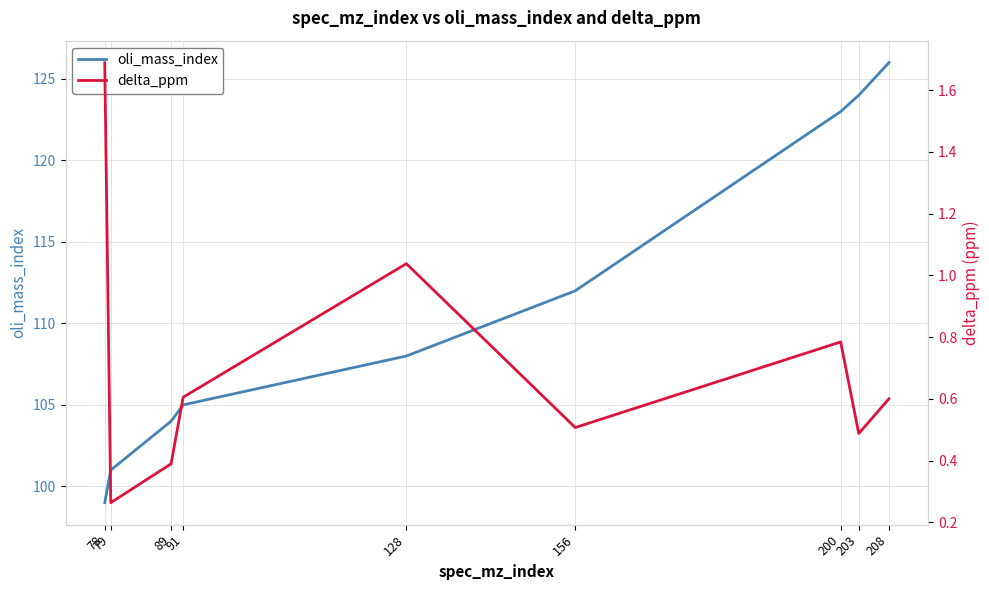

Is it true that delta_ppm equals 0.5 at 203?

True